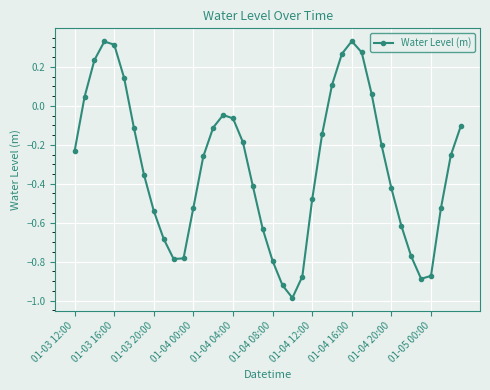

What is the smallest value displayed?

-1.0